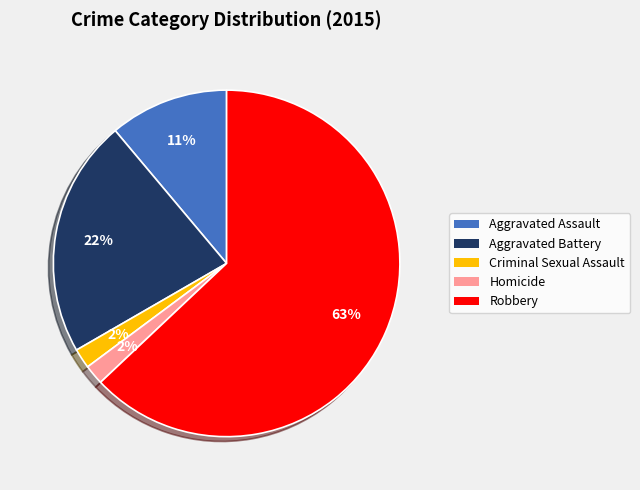

Is there any slice that represents more than half of the pie?

Yes